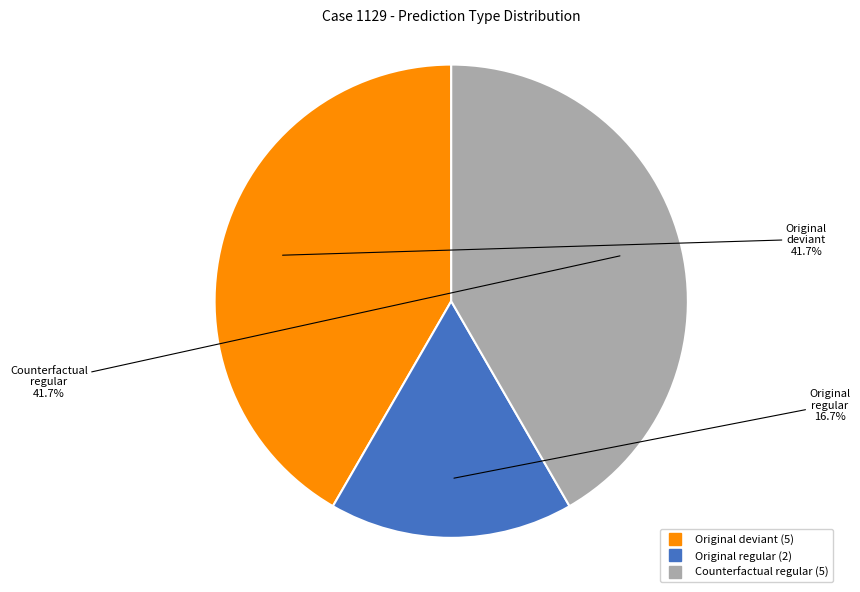

To the nearest percent, what is the average slice percentage?

33%